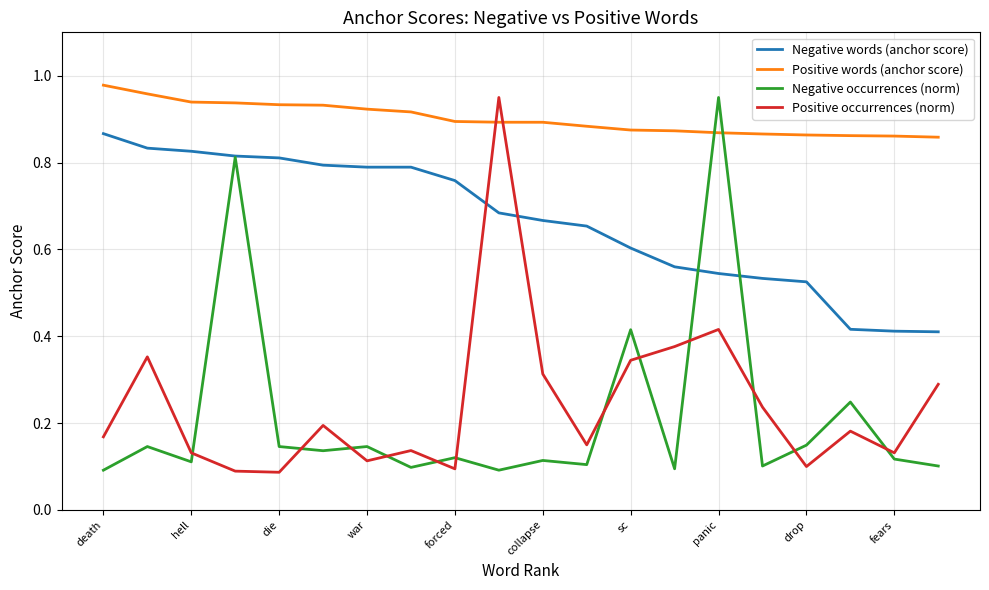

Count the Positive words (anchor score) values in the range 0 to 1.

20